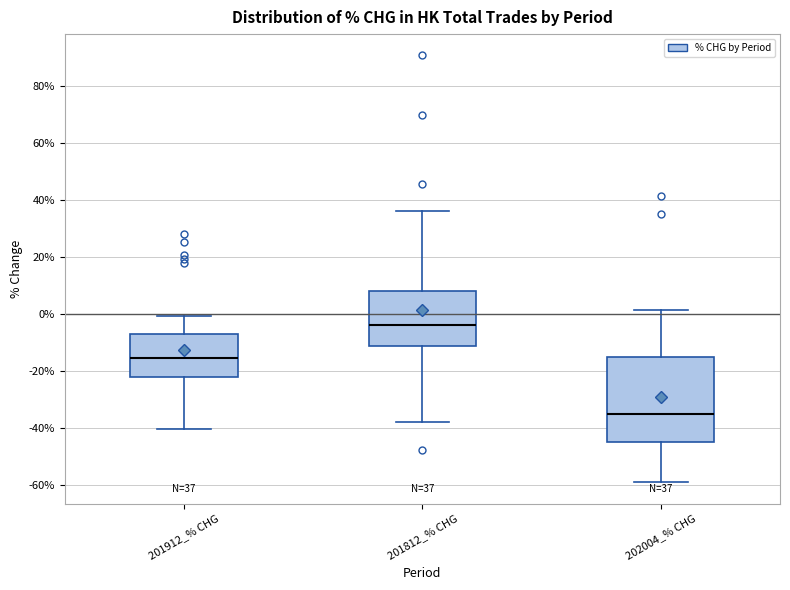

Which box is the tallest, from its lower edge to its upper edge?

202004_% CHG